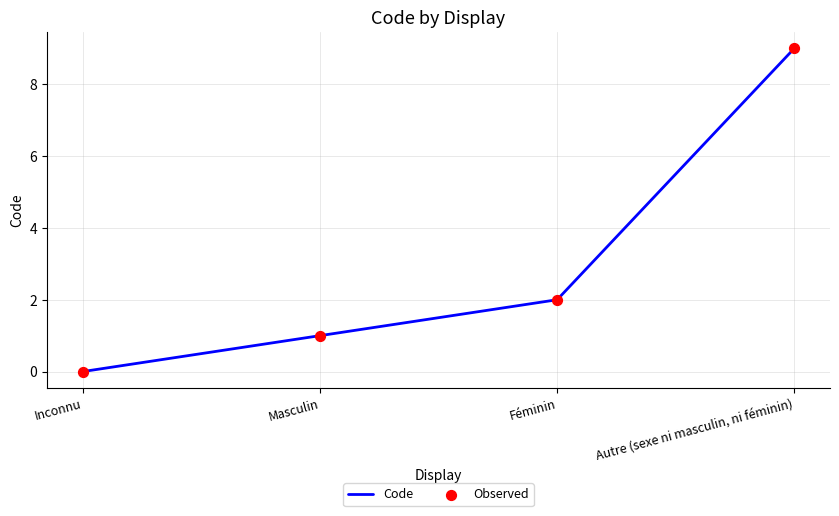

Between Féminin and Inconnu, which is larger?

Féminin